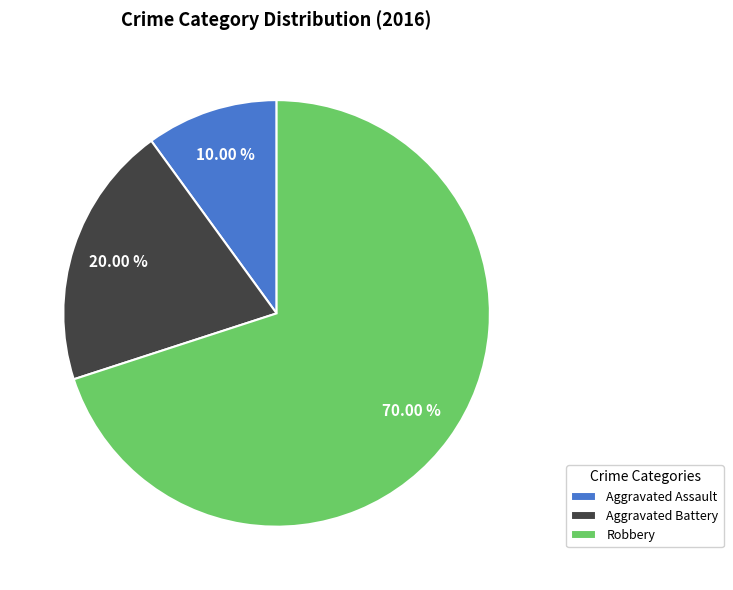

How much of the chart is everything except Aggravated Assault?

90.0%